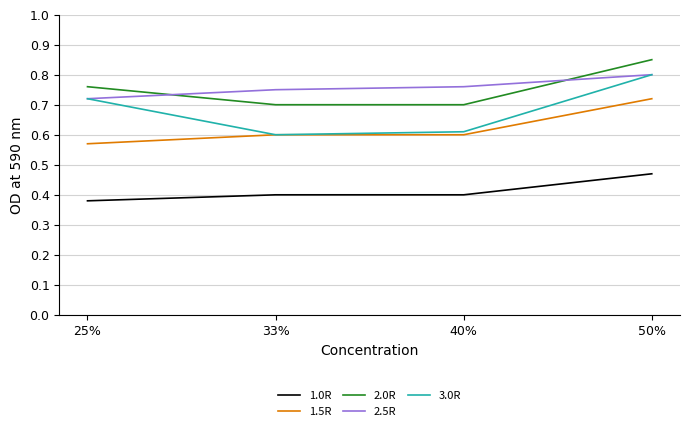

What position from the right is 33%?

3